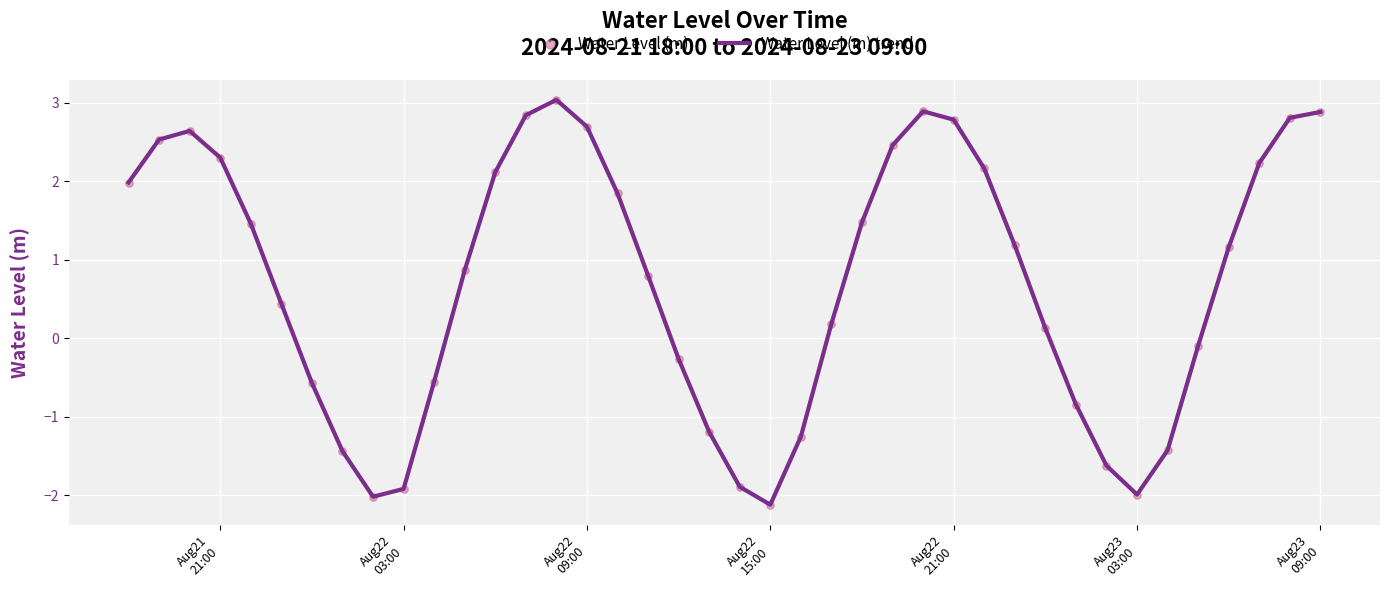

What is the difference between the maximum and minimum values?

5.2